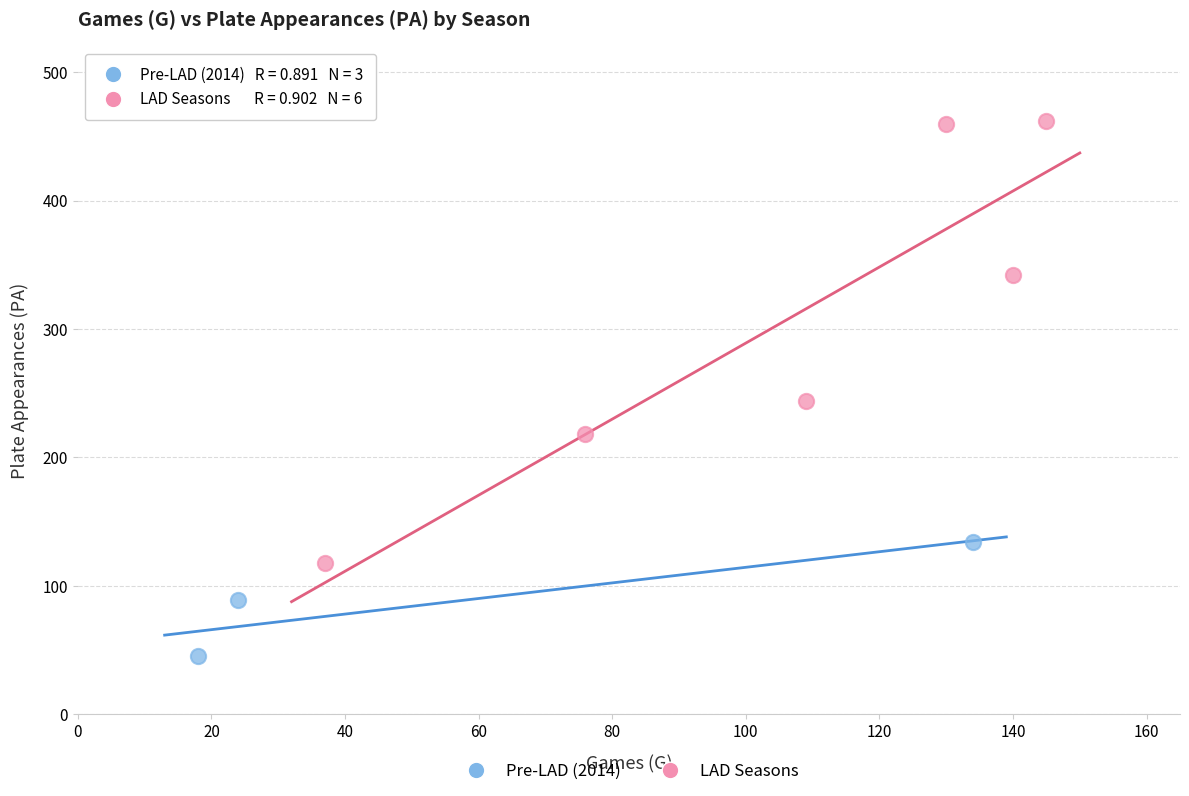

Which series has the largest Y range (max minus min)?

LAD Seasons